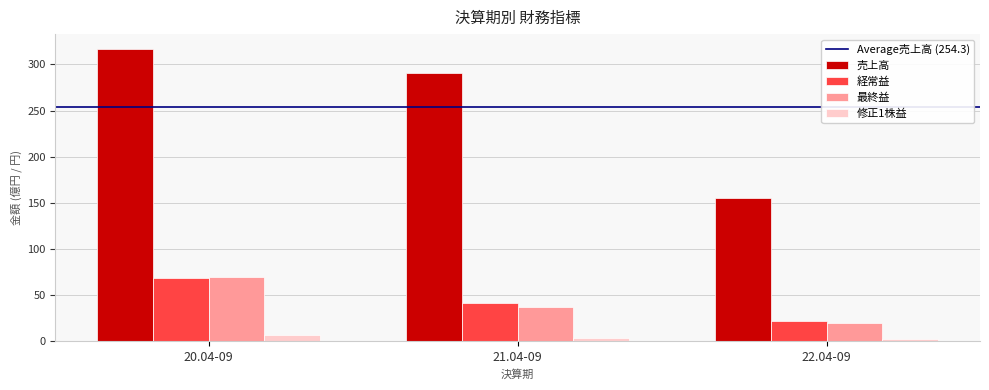

What is the difference between the maximum and minimum values in the 売上高 series?

162.0